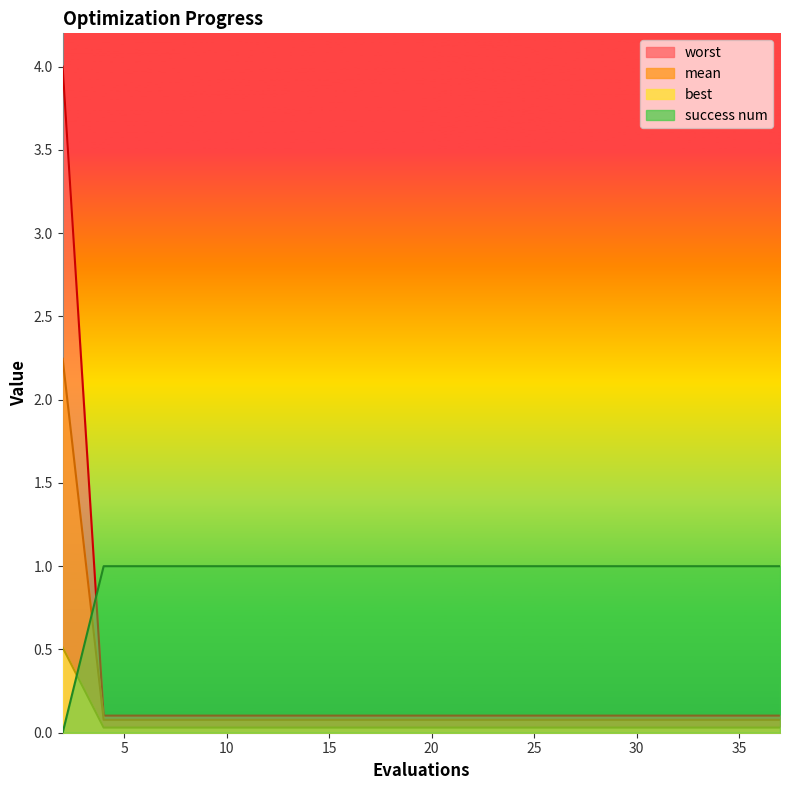

Which series has the largest total across all categories?

success num